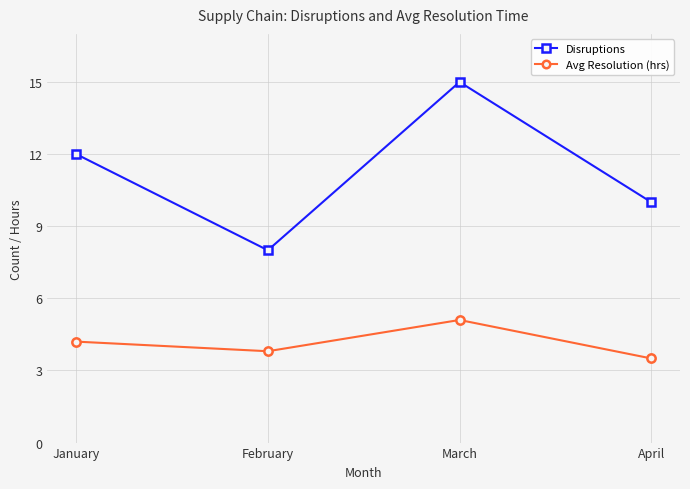

How many values in the Avg Resolution (hrs) series are below 4?

2